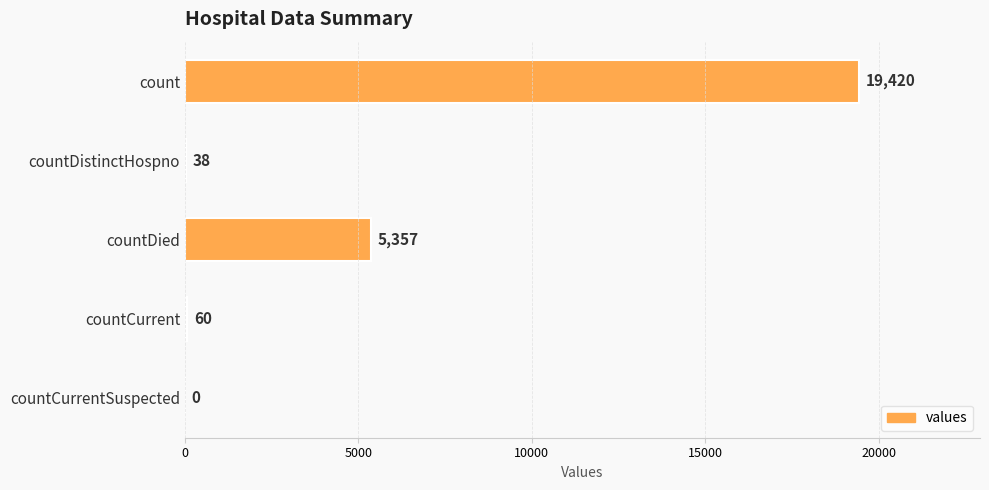

Are the bars grouped side by side (vs. stacked)?

No